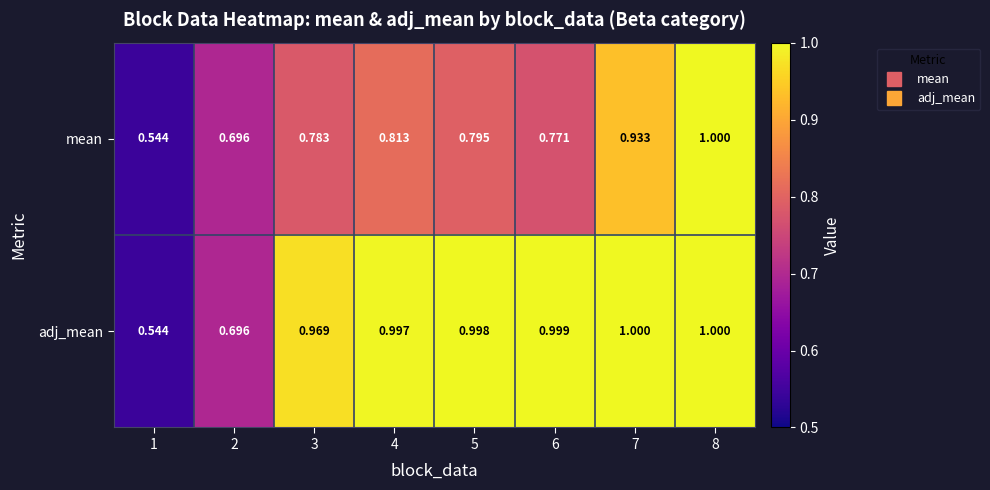

At 4, list the series in order from smallest to largest.

mean, adj_mean